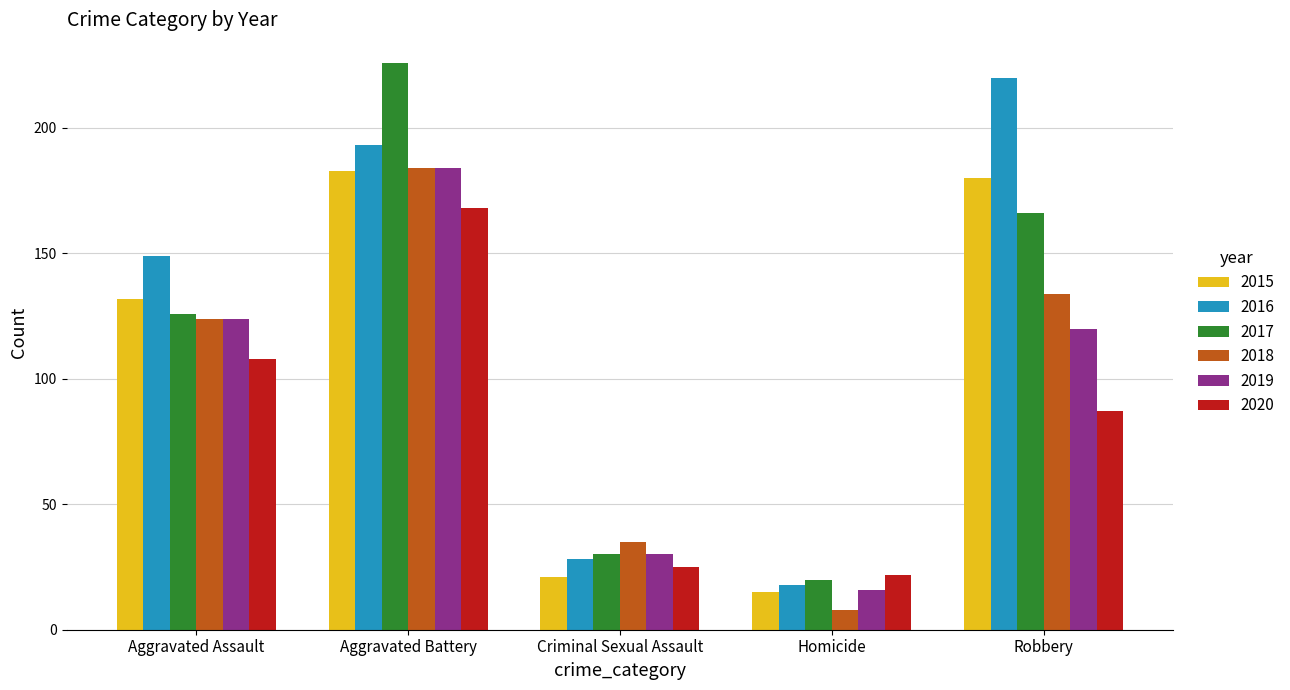

Where is 2017 nearest to the value 123?

Aggravated Assault